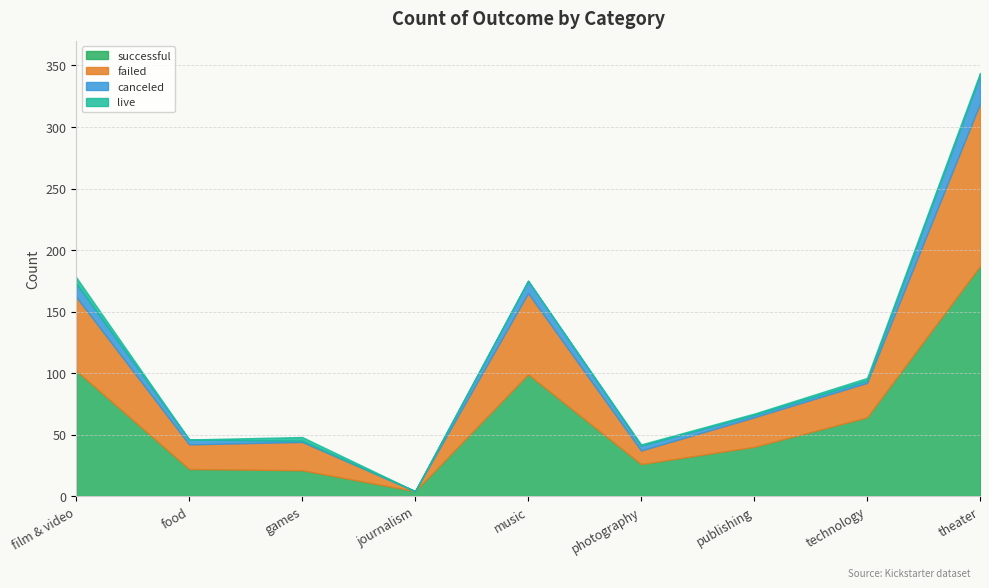

What is the difference between the maximum and minimum values in the live series?

5